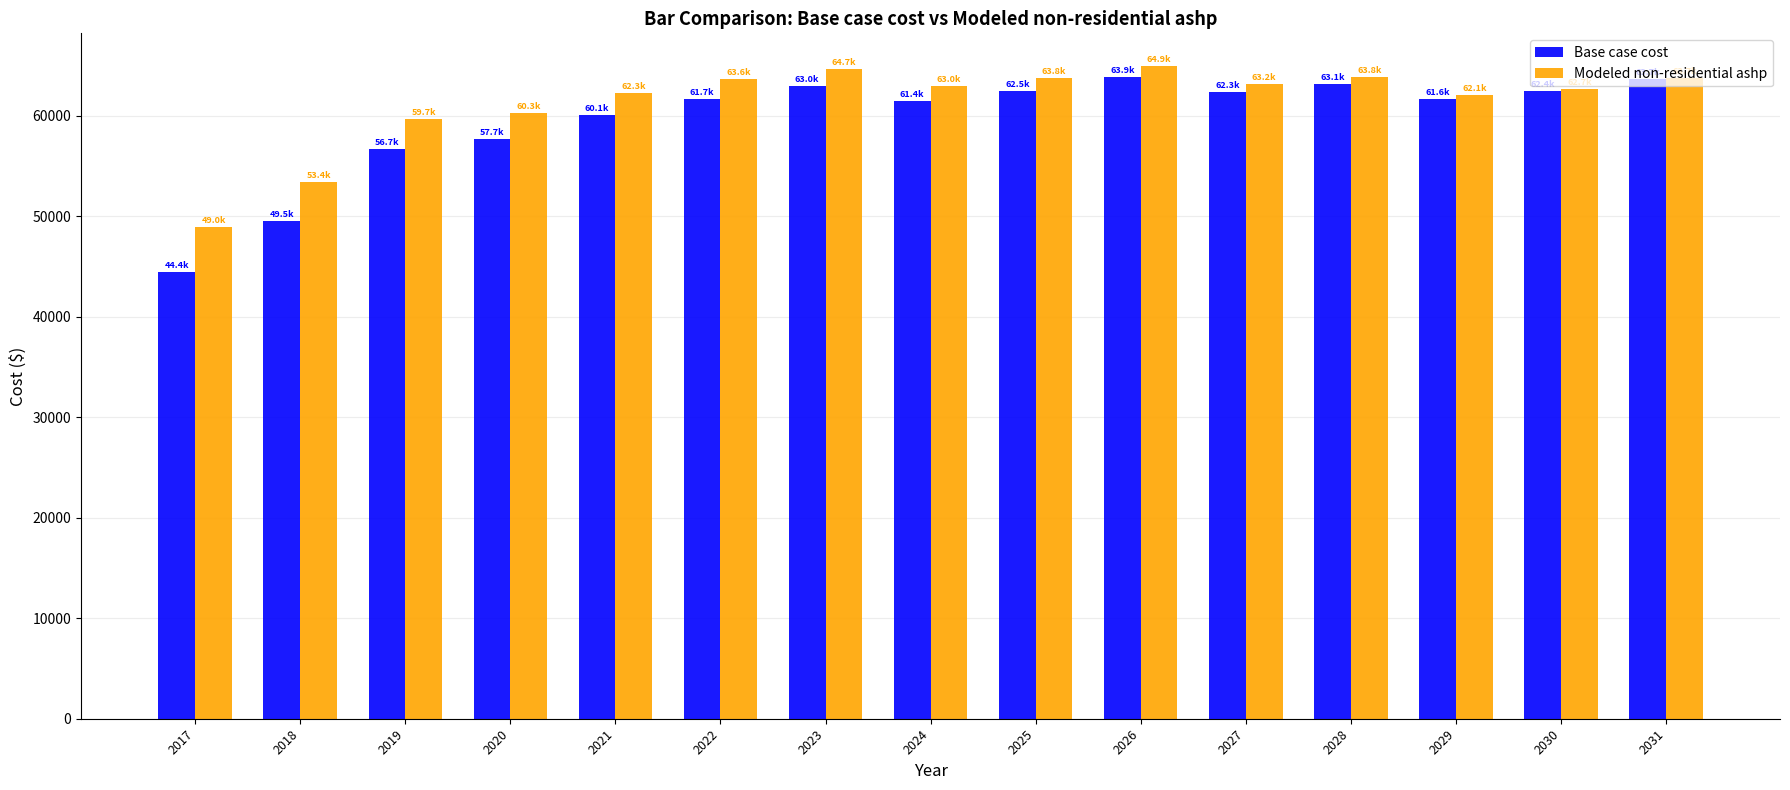

What is the value of the Base case cost bar at the 5th from the left?

60059.5